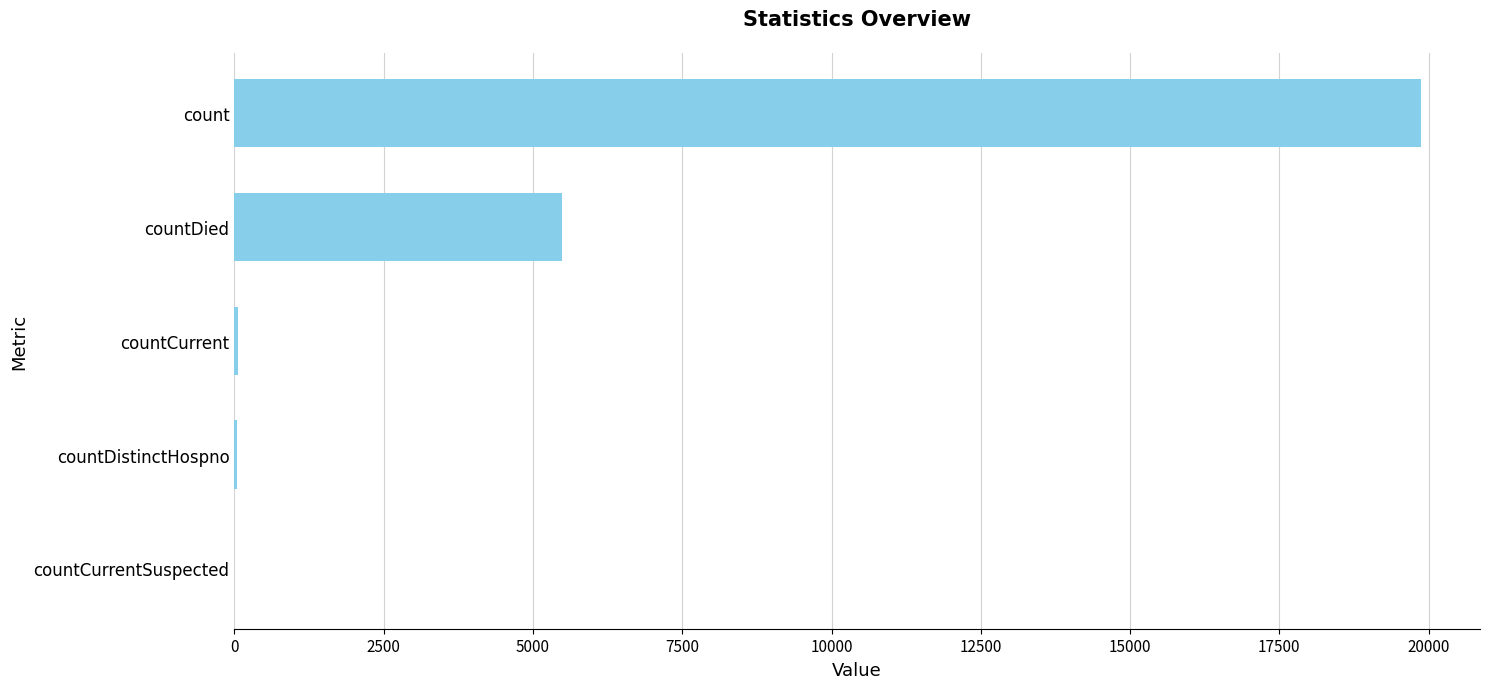

How many categories are shown in the chart?

5